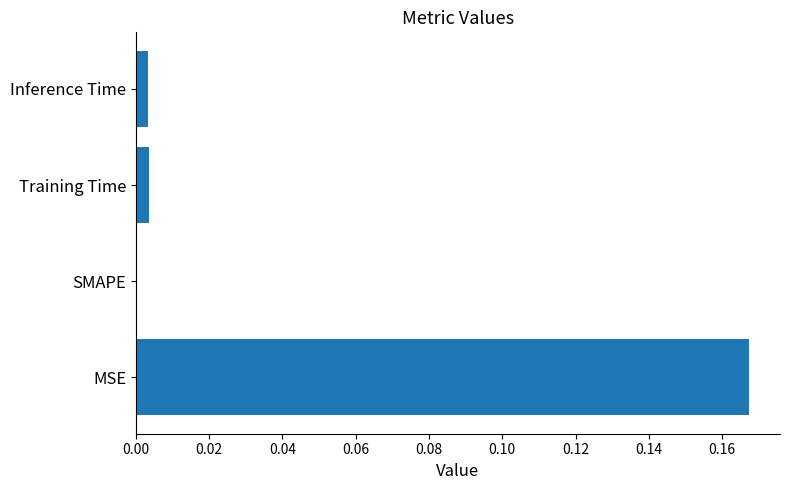

Is it true that the value at Inference Time is 0.0?

True